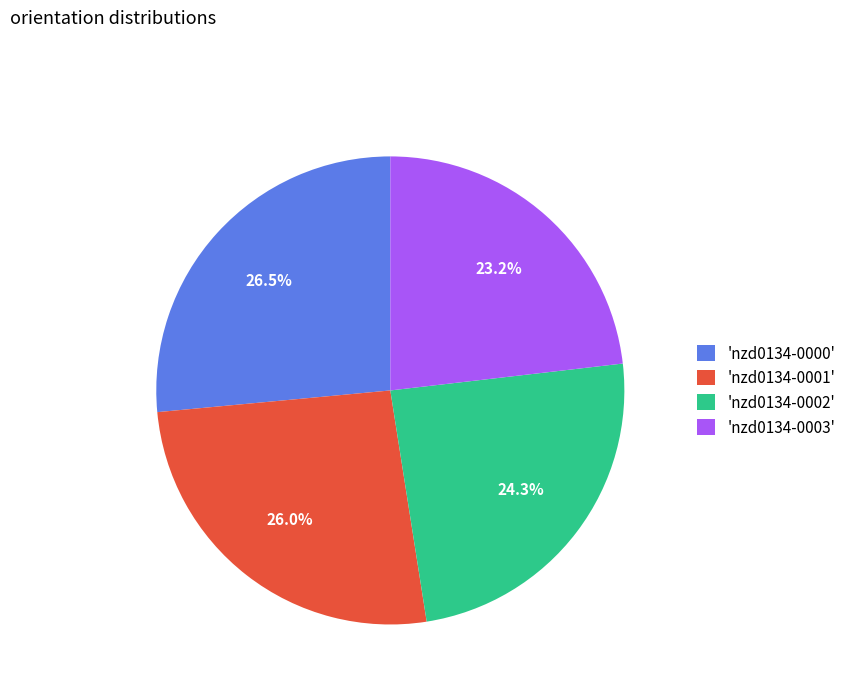

Is there a majority slice in this chart?

No